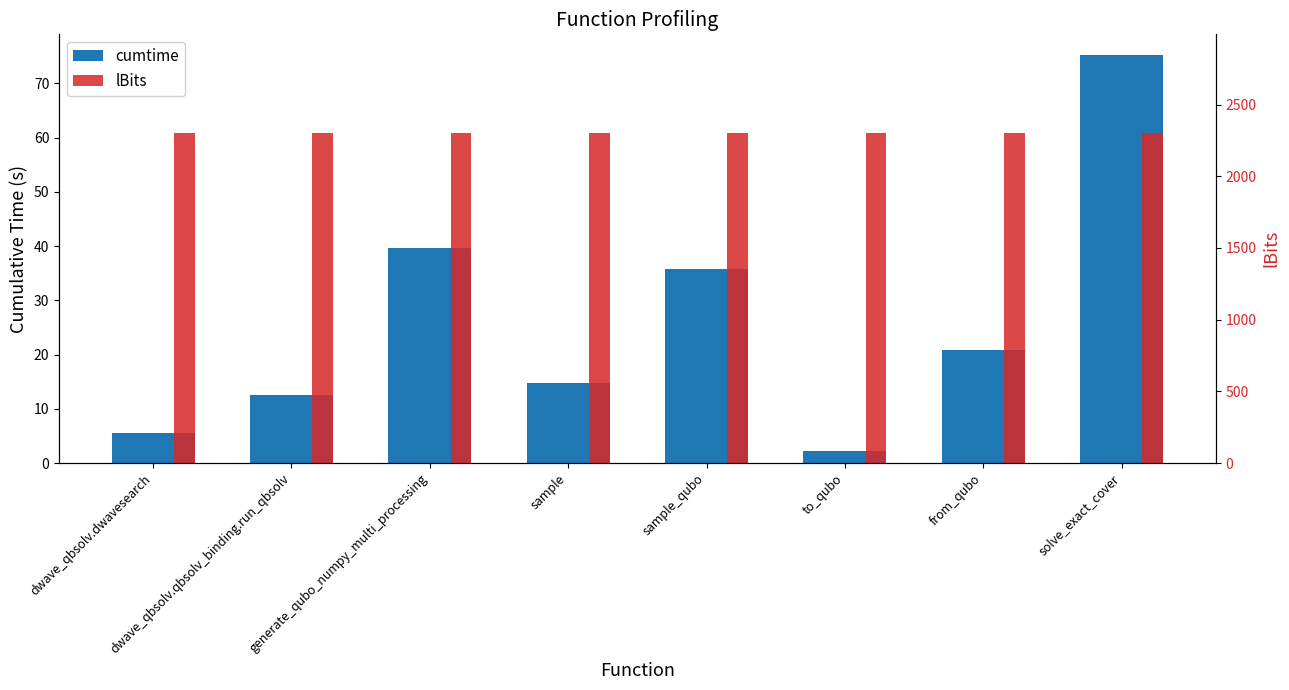

Which series has the widest spread of values?

cumtime